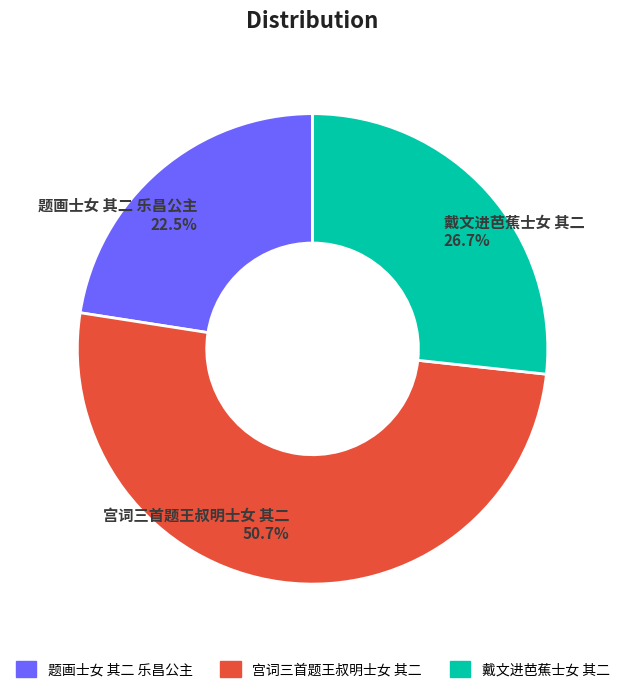

Is there any slice that represents more than half of the pie?

Yes